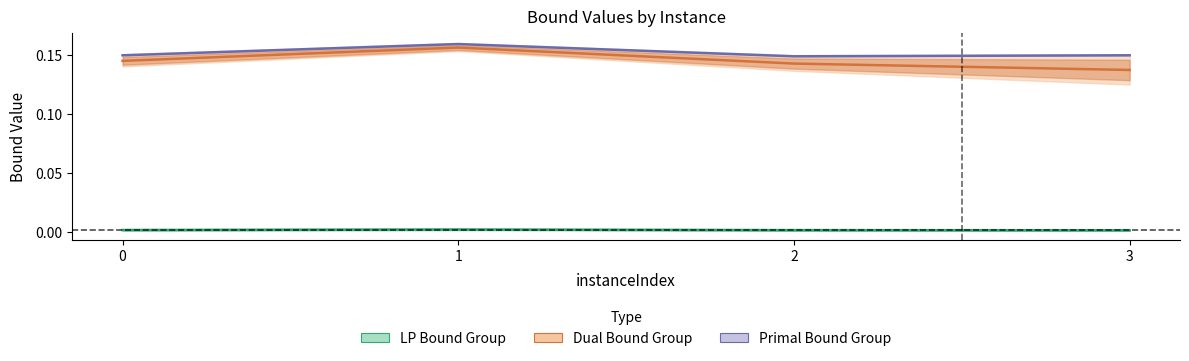

Reading left to right, what are all the values shown in this chart?

LP Bound Group: 0=0.0	1=0.0	2=0.0	3=0.0
Dual Bound Group: 0=0.1	1=0.2	2=0.1	3=0.1
Primal Bound Group: 0=0.2	1=0.2	2=0.1	3=0.2